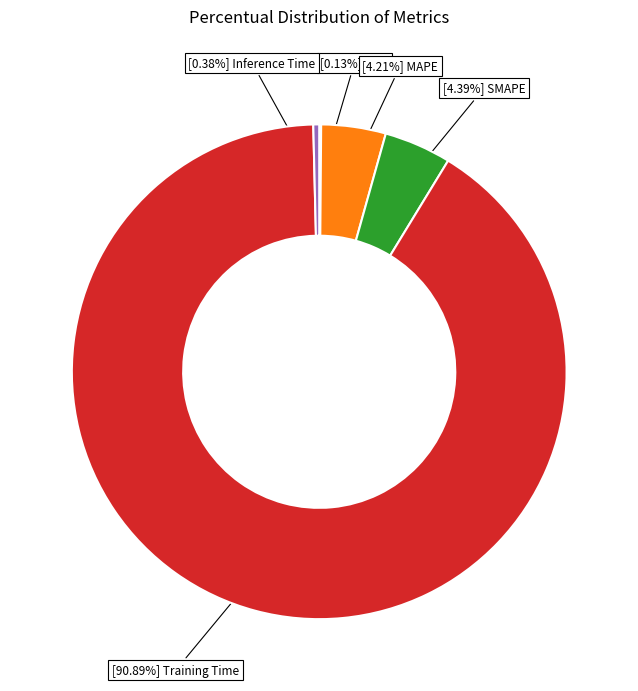

Does any single category account for the majority?

Yes